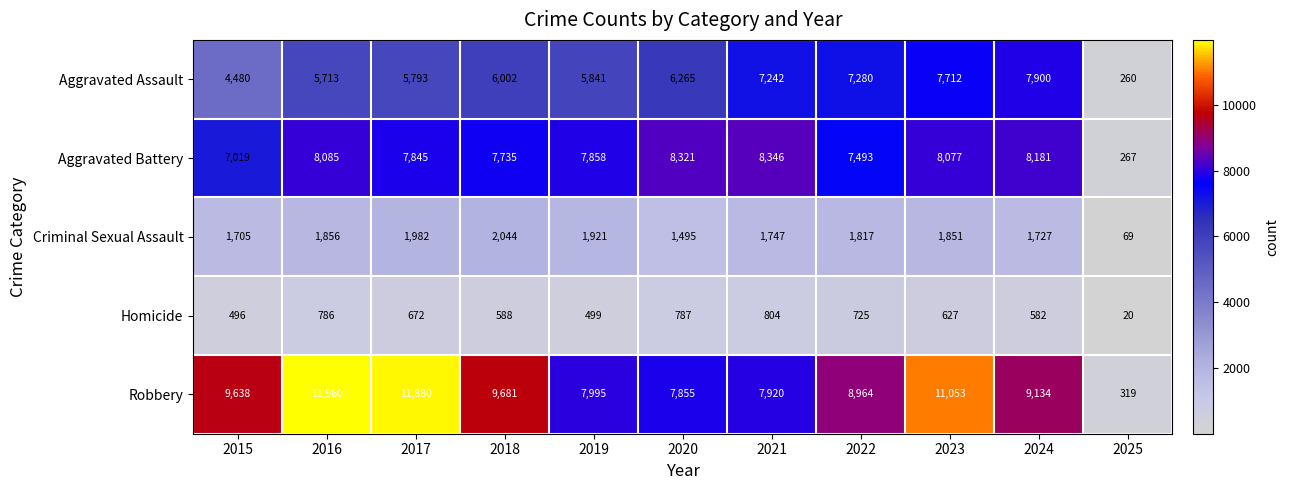

What is the total value across all series at 2017?

28172